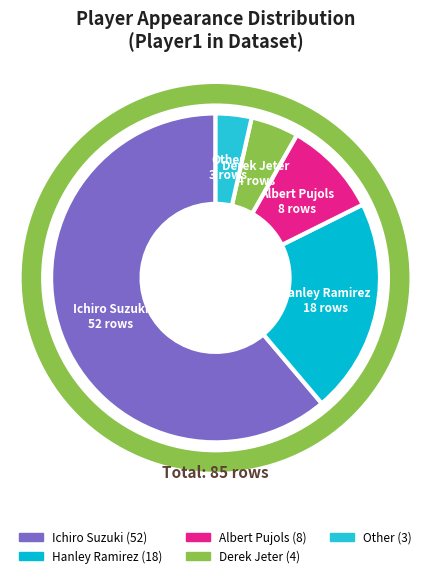

Is it true that Ichiro Suzuki is 61% of the pie?

True